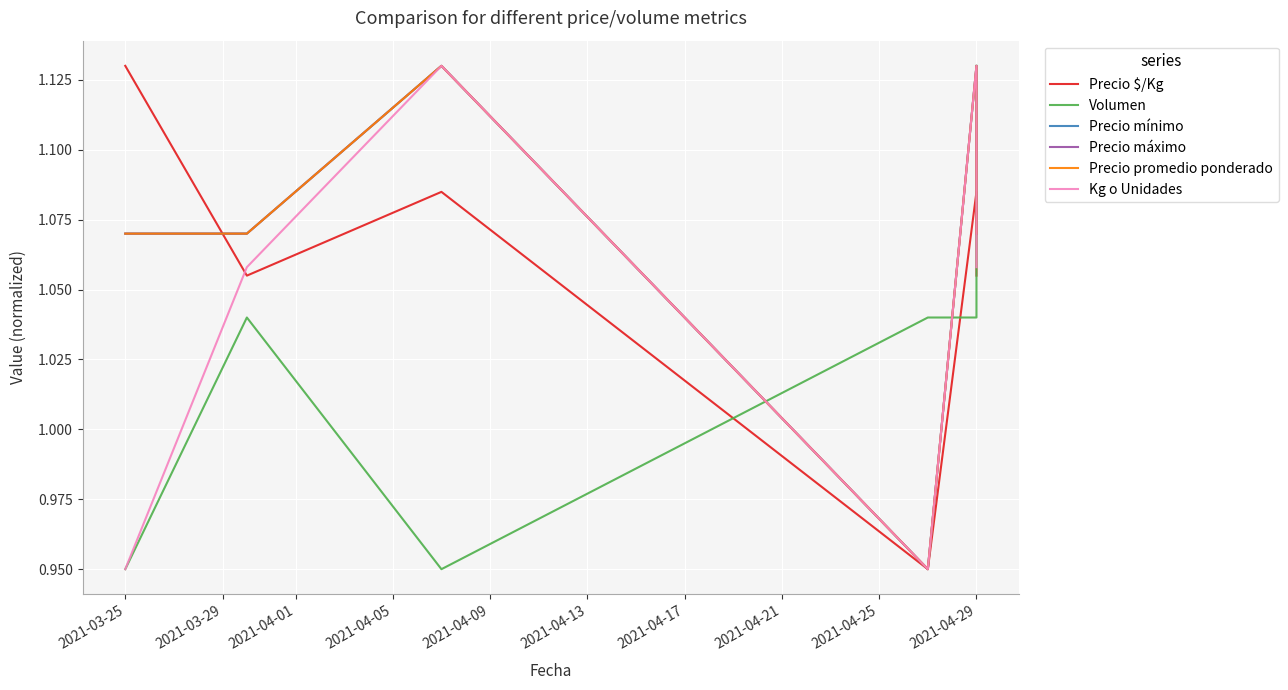

Rank the series by their maximum value, from lowest to highest.

Precio $/Kg, Volumen, Precio mínimo, Precio máximo, Precio promedio ponderado, Kg o Unidades